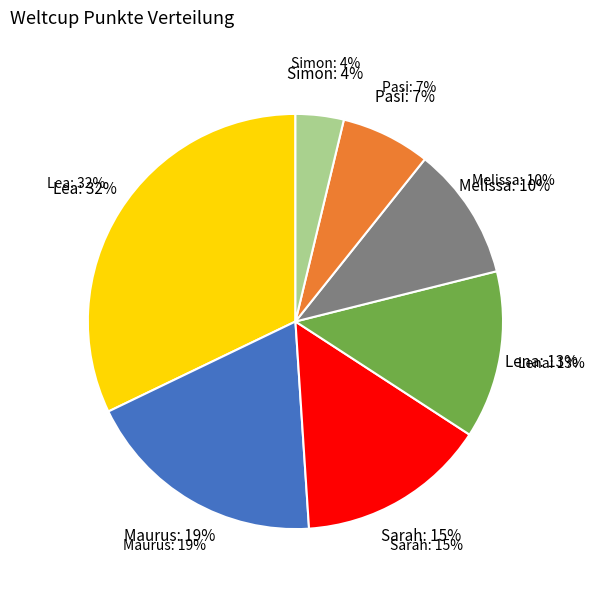

What percentage is the Lena slice, to the nearest percent?

13%